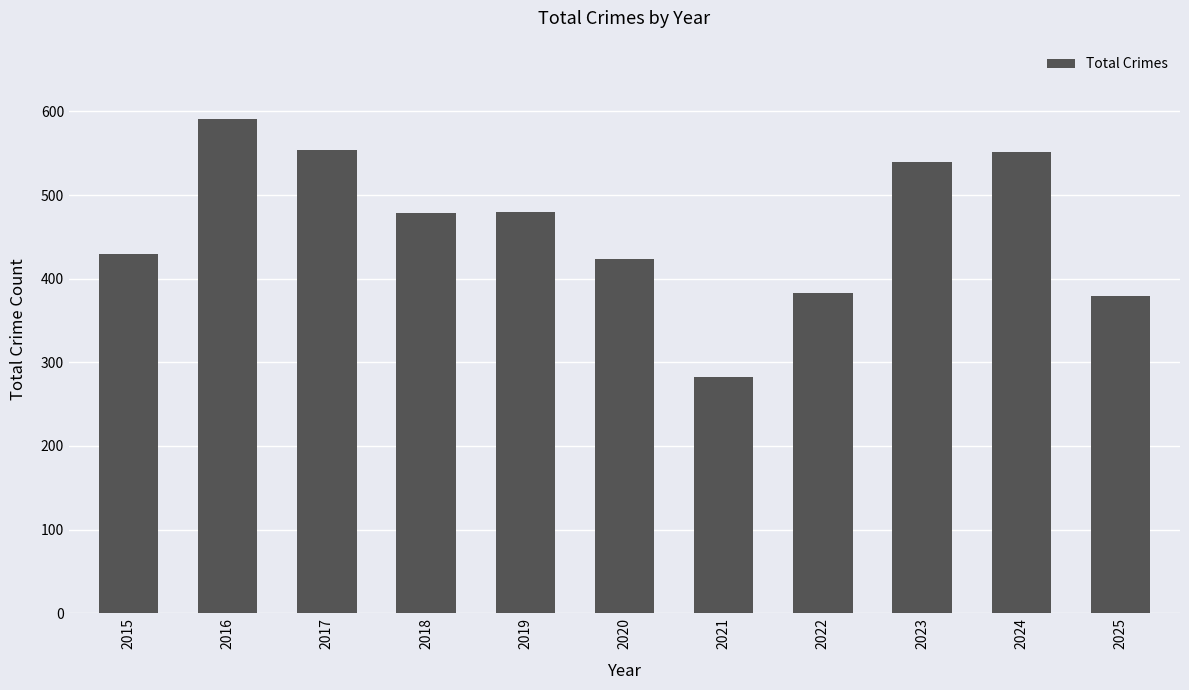

What is the value of the 5th bar from the left?

480